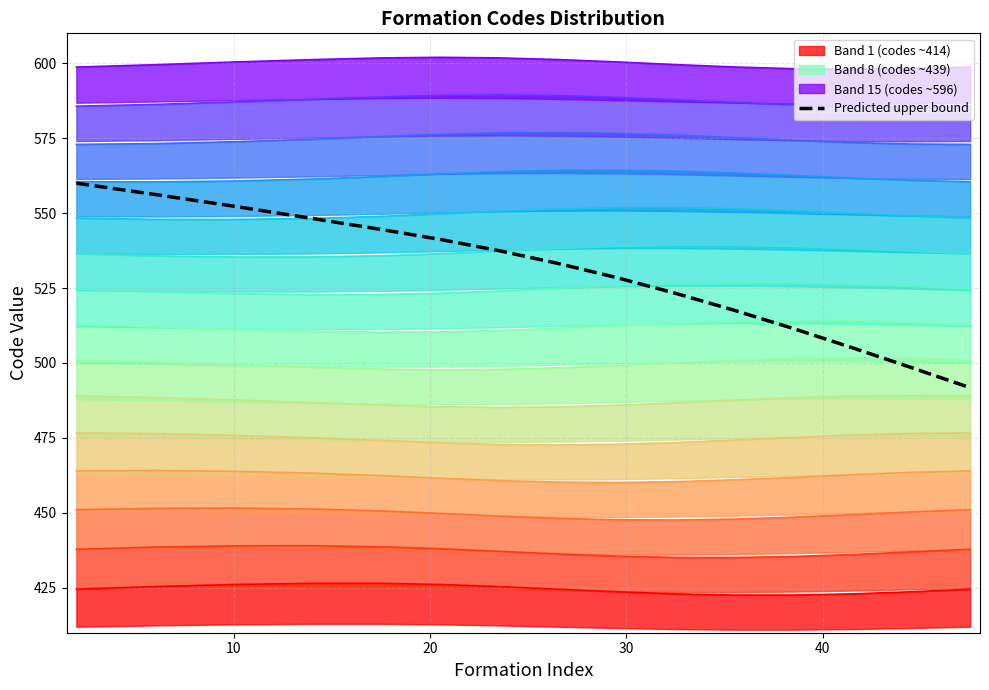

Count the number of categories in the chart.

15